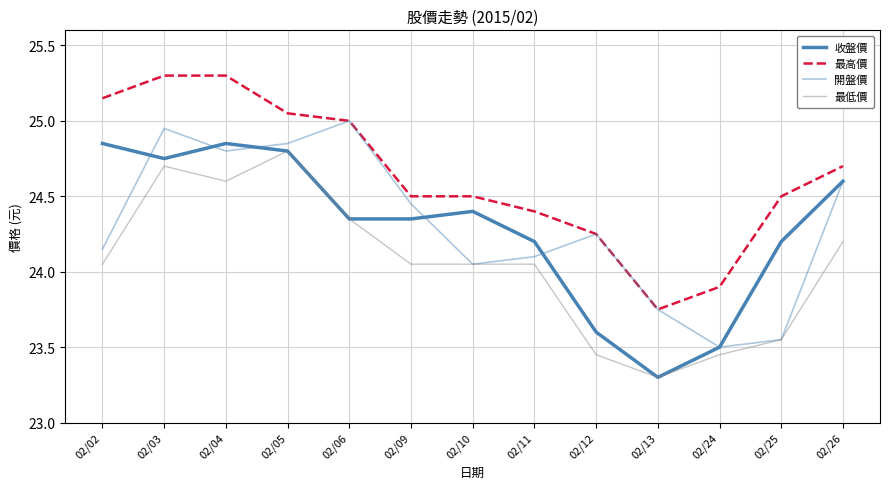

Is this an area chart (filled region under the line)?

No